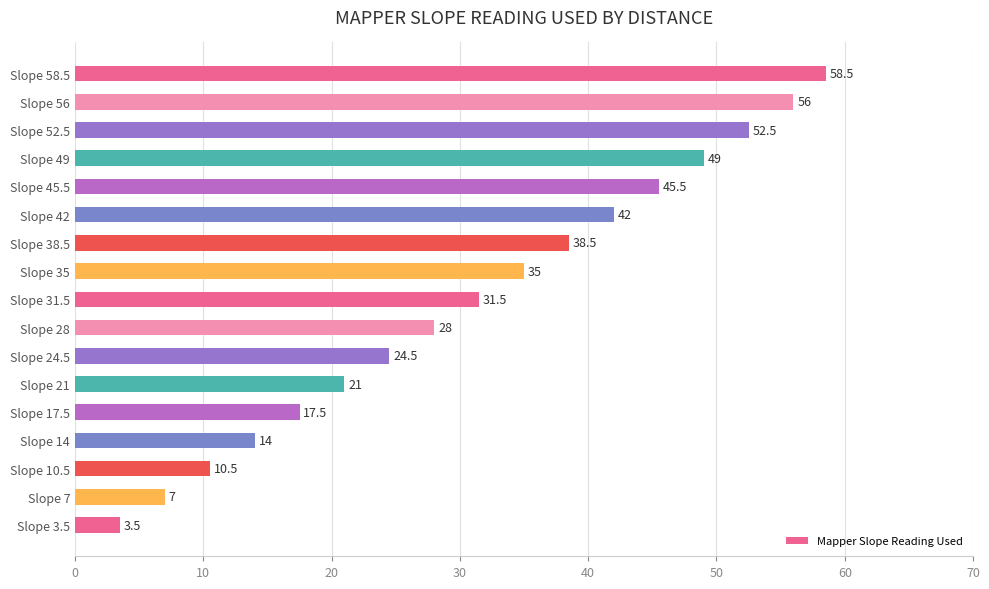

True or false: the data shows 17.5 at Slope 17.5.

True